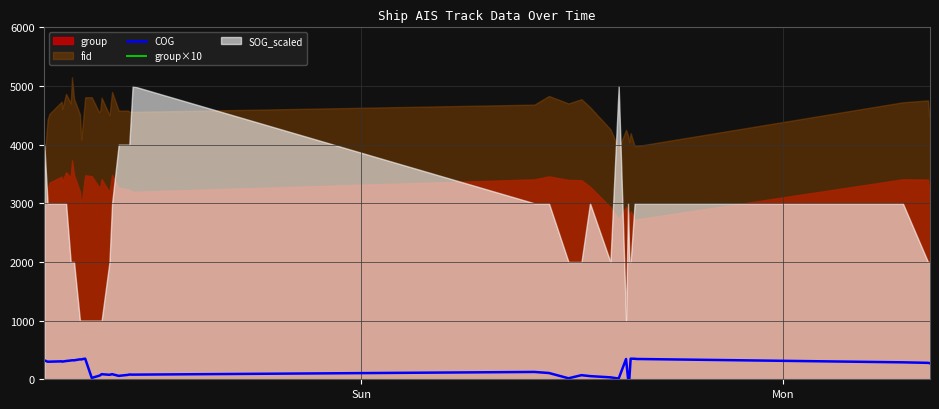

What is the total value across all series at Sun?

27213